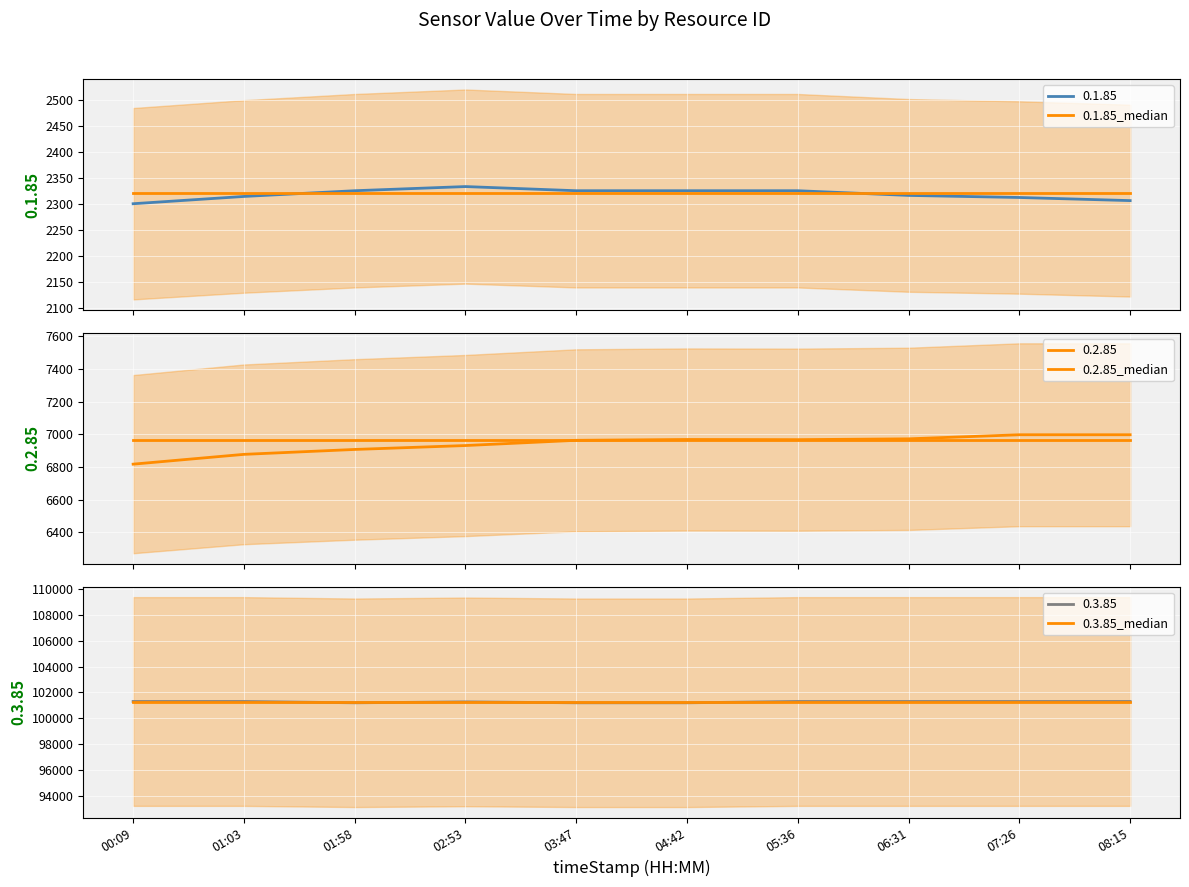

The 0.3.85_ref series shows 101300.0 at 07:26. True or false?

True